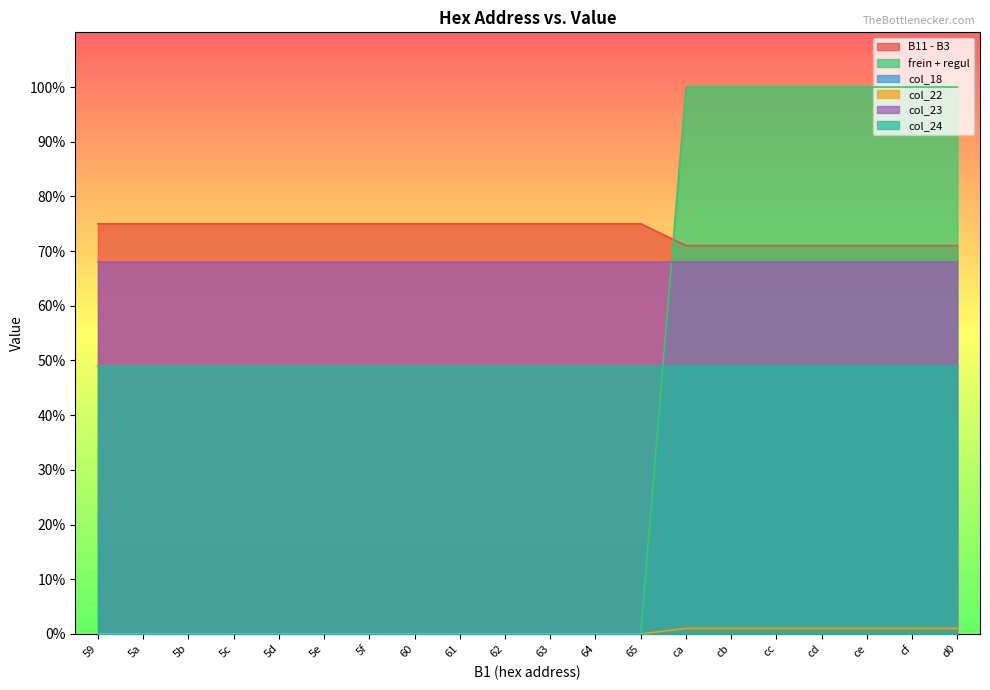

Where is B11 - B3 nearest to the value 73?

59